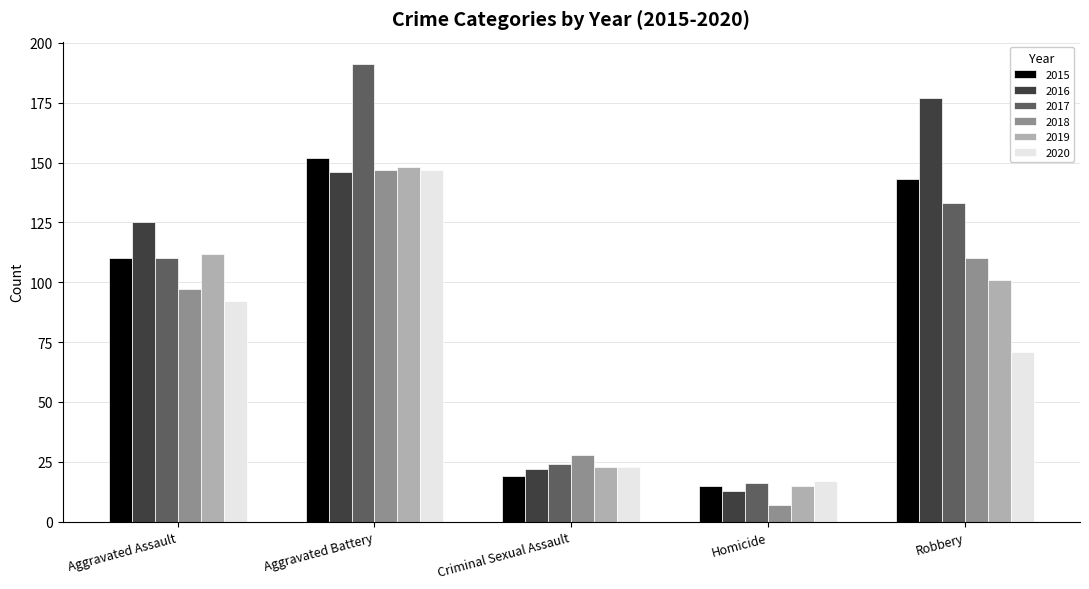

Reading left to right, transcribe all the data shown in this chart.

2015: Aggravated Assault=110	Aggravated Battery=152	Criminal Sexual Assault=19	Homicide=15	Robbery=143
2016: Aggravated Assault=125	Aggravated Battery=146	Criminal Sexual Assault=22	Homicide=13	Robbery=177
2017: Aggravated Assault=110	Aggravated Battery=191	Criminal Sexual Assault=24	Homicide=16	Robbery=133
2018: Aggravated Assault=97	Aggravated Battery=147	Criminal Sexual Assault=28	Homicide=7	Robbery=110
2019: Aggravated Assault=112	Aggravated Battery=148	Criminal Sexual Assault=23	Homicide=15	Robbery=101
2020: Aggravated Assault=92	Aggravated Battery=147	Criminal Sexual Assault=23	Homicide=17	Robbery=71